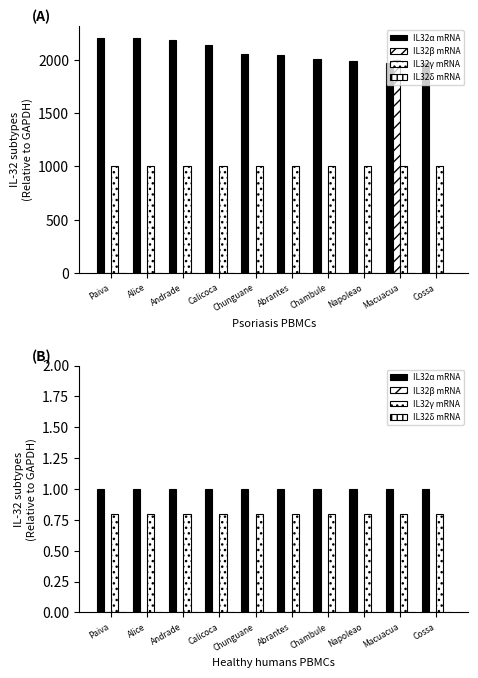

Reading right to left, what are all the values shown in this chart?

IL32α mRNA: Cossa=1.0	Macuacua=1.0	Napoleao=1.0	Chambule=1.0	Abrantes=1.0	Chunguane=1.0	Calicoca=1.0	Andrade=1.0	Alice=1.0	Paiva=1.0
IL32β mRNA: Cossa=0.0	Macuacua=0.0	Napoleao=0.0	Chambule=0.0	Abrantes=0.0	Chunguane=0.0	Calicoca=0.0	Andrade=0.0	Alice=0.0	Paiva=0.0
IL32γ mRNA: Cossa=0.8	Macuacua=0.8	Napoleao=0.8	Chambule=0.8	Abrantes=0.8	Chunguane=0.8	Calicoca=0.8	Andrade=0.8	Alice=0.8	Paiva=0.8
IL32δ mRNA: Cossa=0.0	Macuacua=0.0	Napoleao=0.0	Chambule=0.0	Abrantes=0.0	Chunguane=0.0	Calicoca=0.0	Andrade=0.0	Alice=0.0	Paiva=0.0